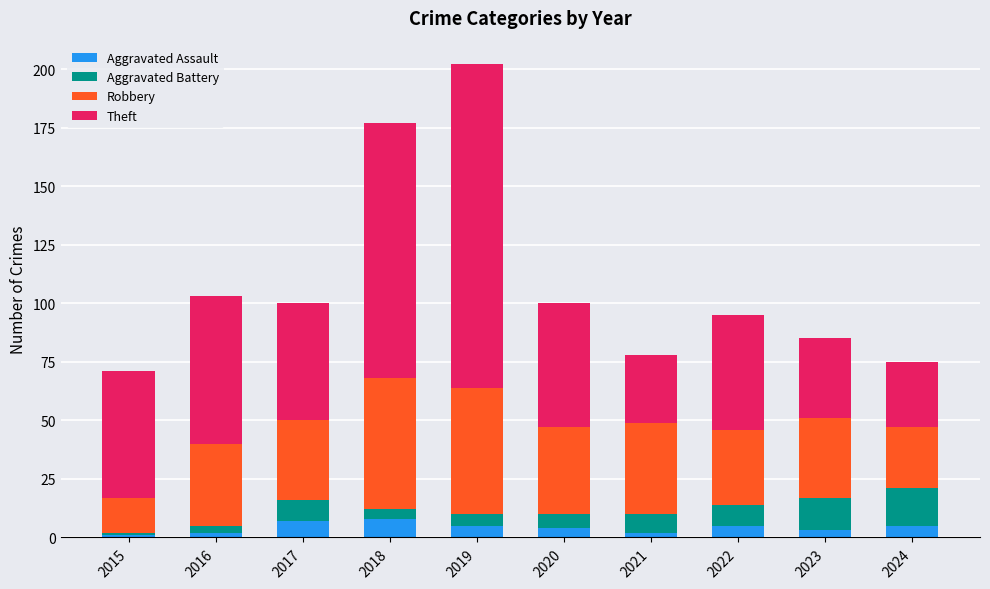

The Aggravated Assault series shows 5 at 2022. True or false?

True